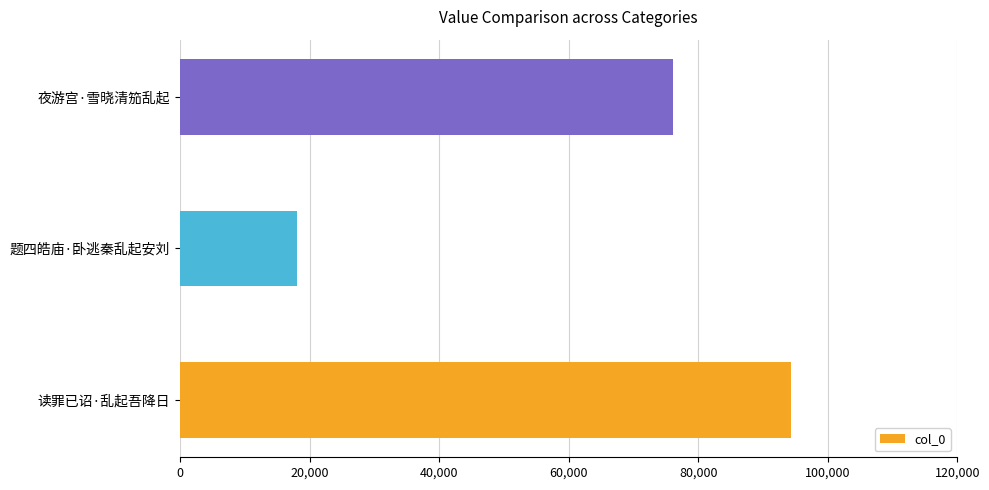

Rank the categories by value from lowest to highest.

题四皓庙·卧逃秦乱起安刘, 夜游宫·雪晓清笳乱起, 读罪已诏·乱起吾降日